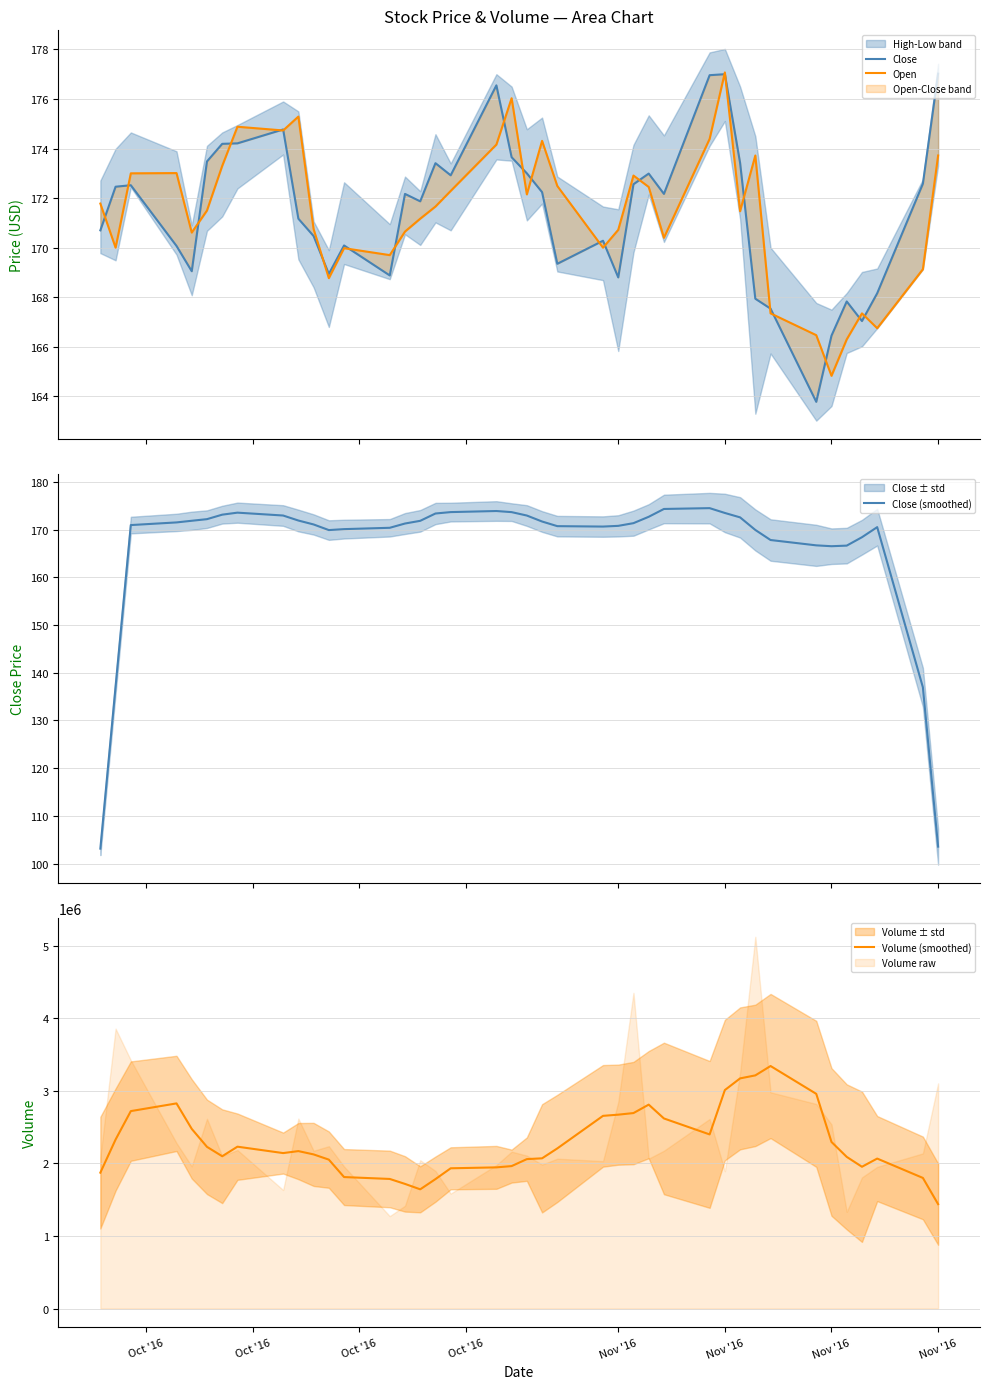

What is the minimum value for Close (smoothed)?

103.1